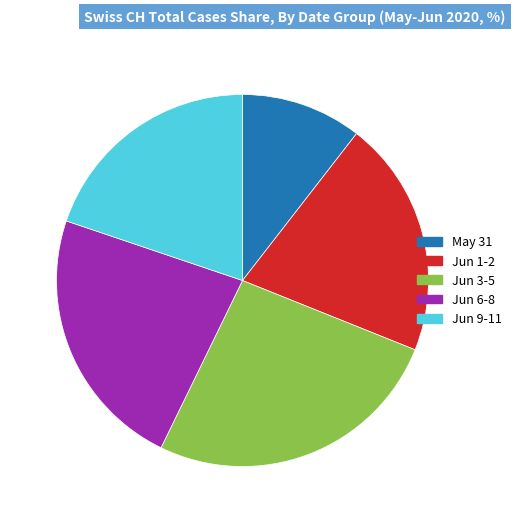

Count the number of slices in the pie.

5